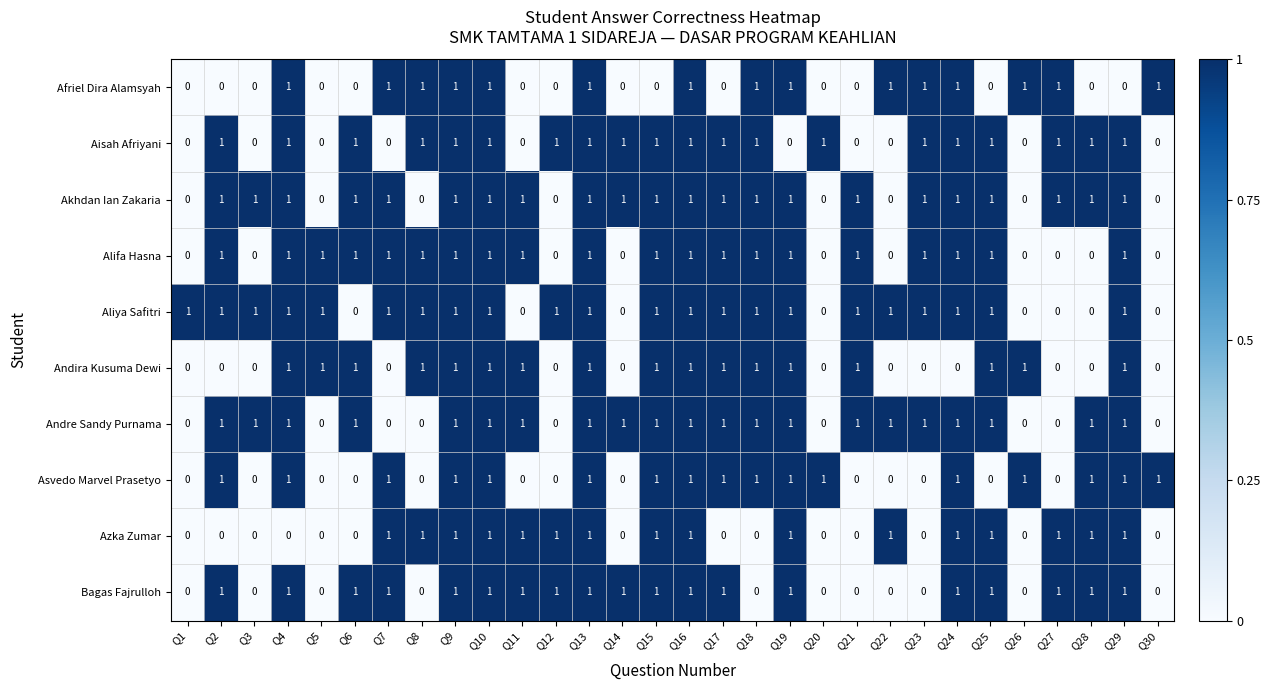

Count the number of data series in this chart.

10